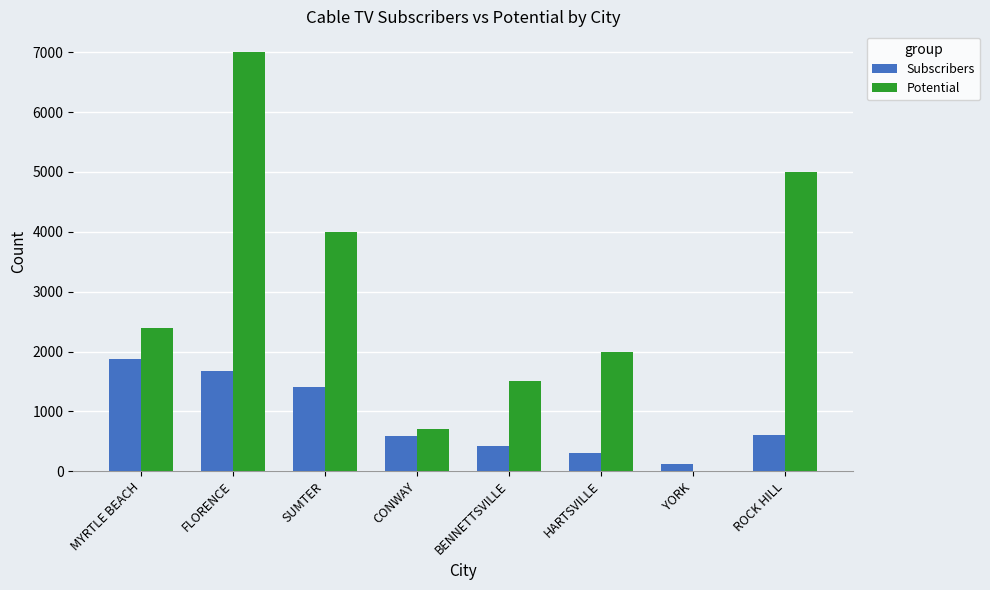

Which series has the largest total across all categories?

Potential